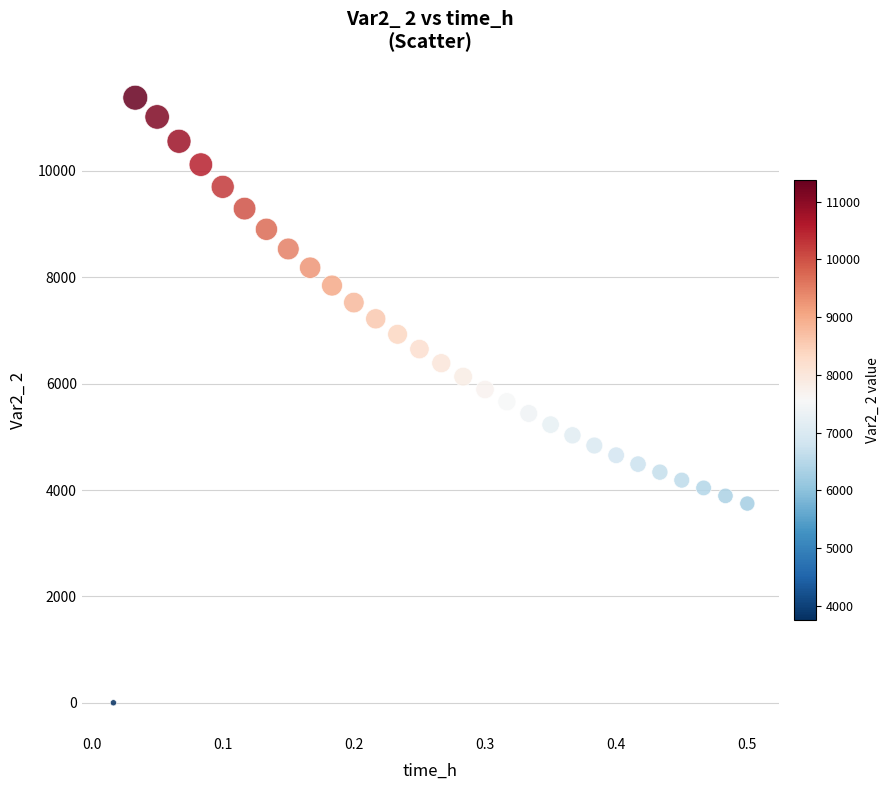

What is the range of X values (max minus min)?

0.5